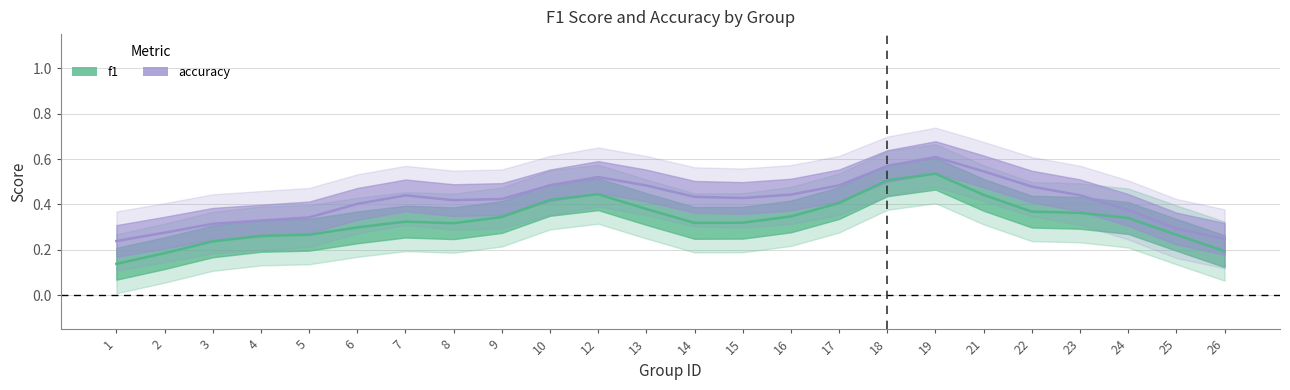

What is the value of the accuracy point at the 12th from the left?

0.5